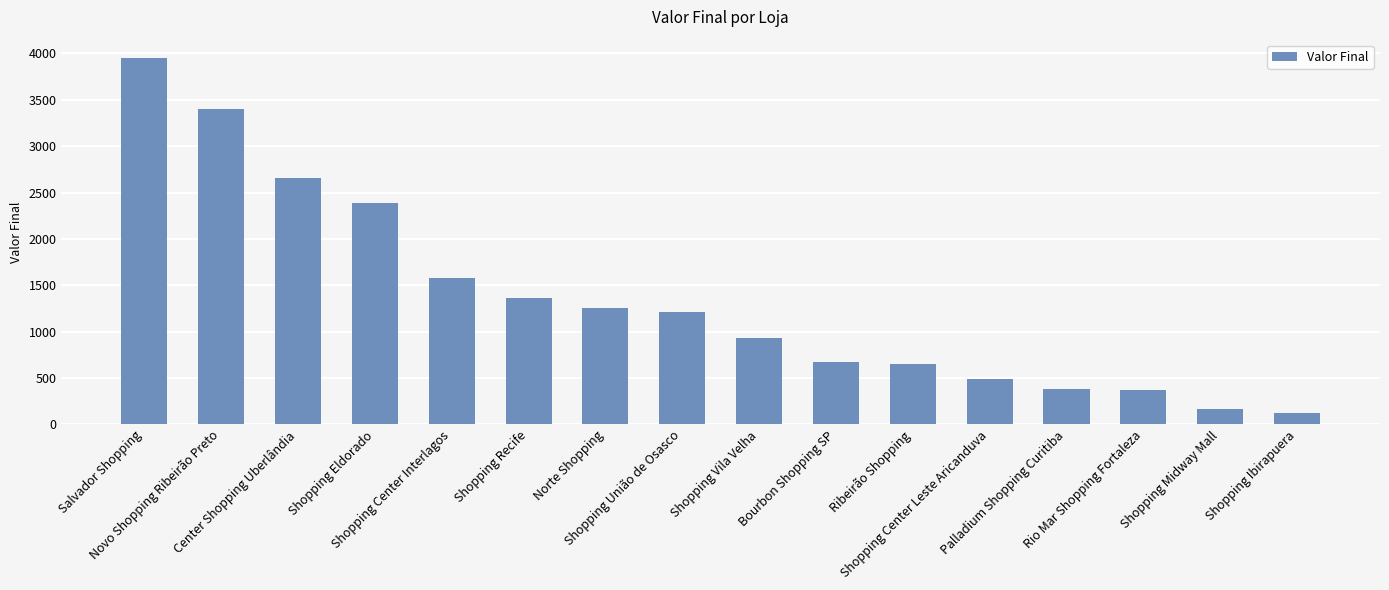

Which has a higher value, Shopping Center Leste Aricanduva or Ribeirão Shopping?

Ribeirão Shopping